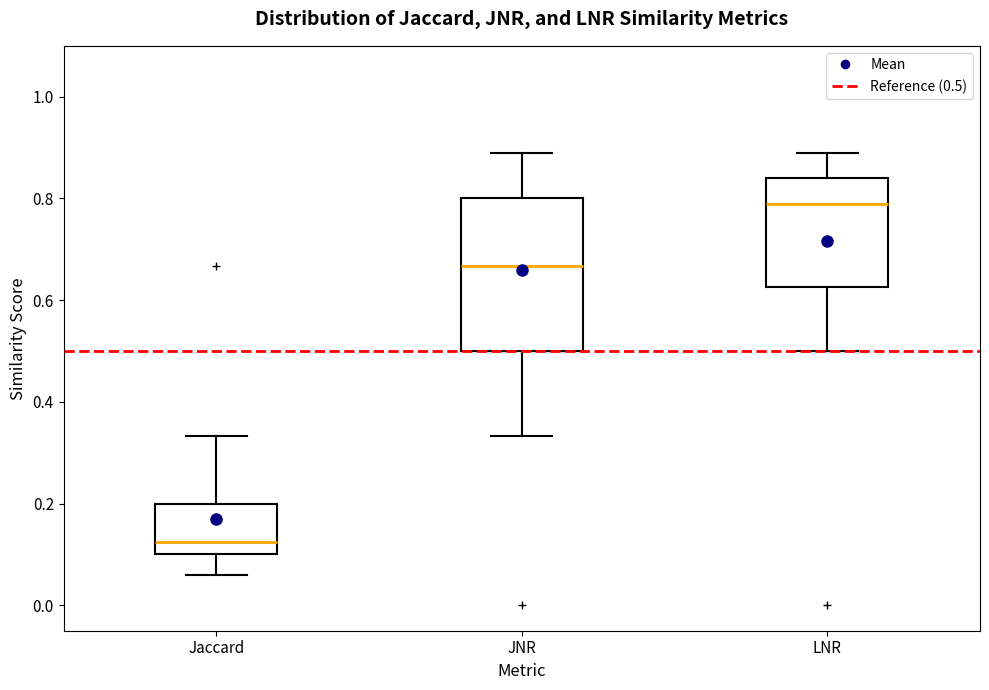

Comparing the boxes themselves (not the whiskers), which one is the tallest?

JNR